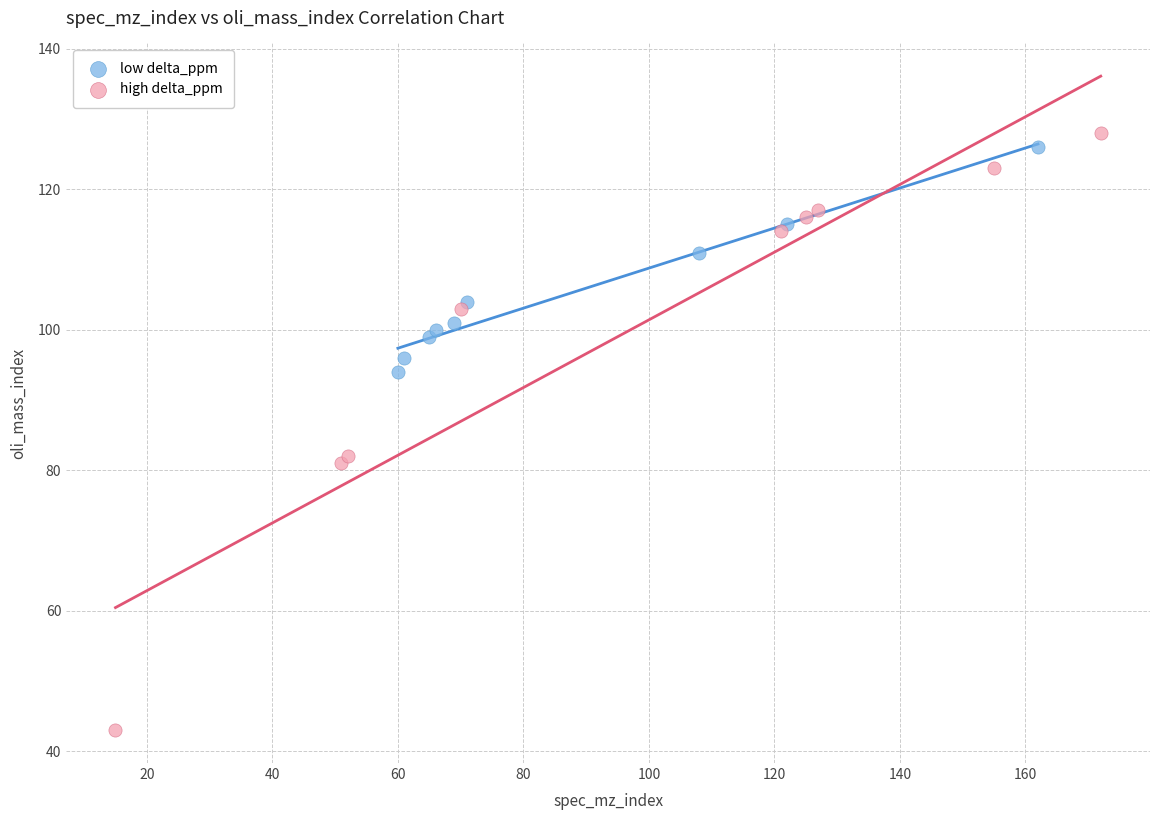

Which series reaches the minimum Y coordinate?

high delta_ppm